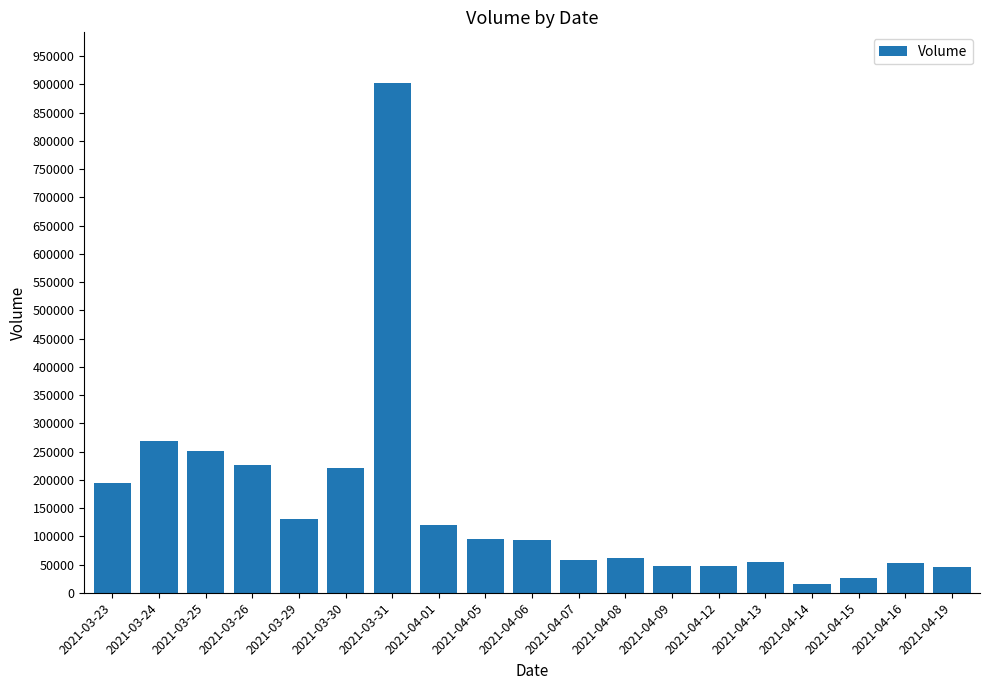

What is the change in value from 2021-03-26 to 2021-04-09?

-177900